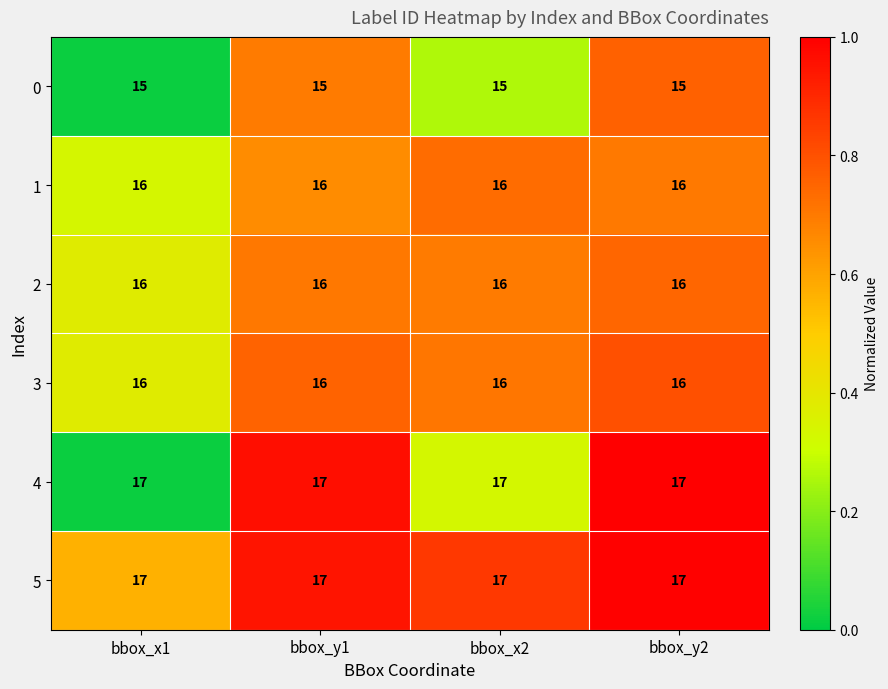

What is the smallest value displayed?

15